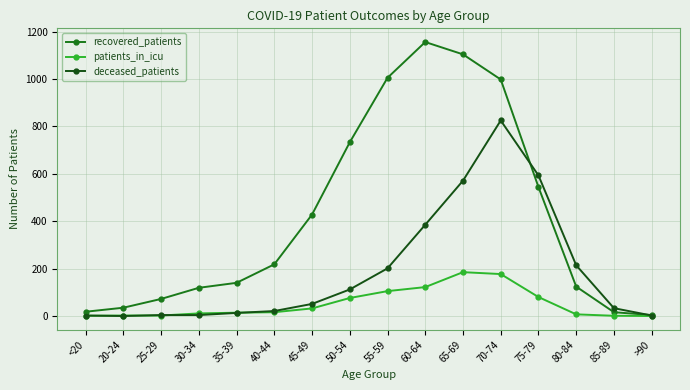

Is it true that deceased_patients equals 825 at 70-74?

True